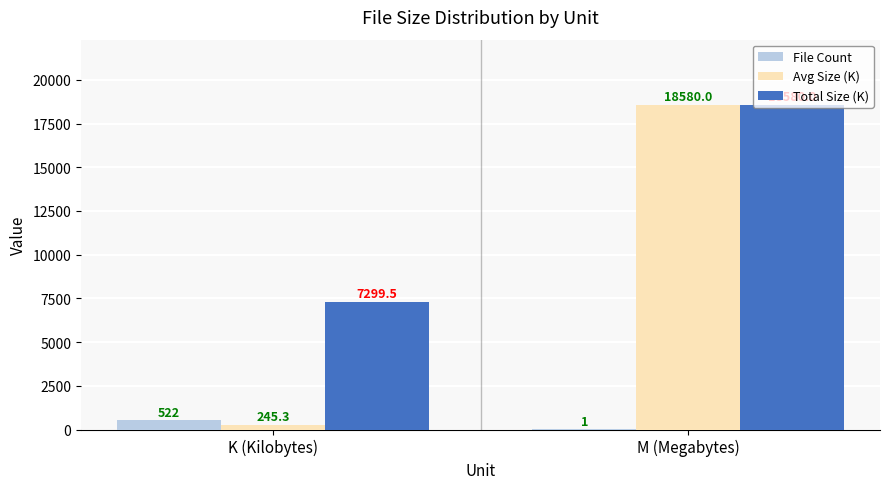

At which category is the sum across all series the highest?

M (Megabytes)